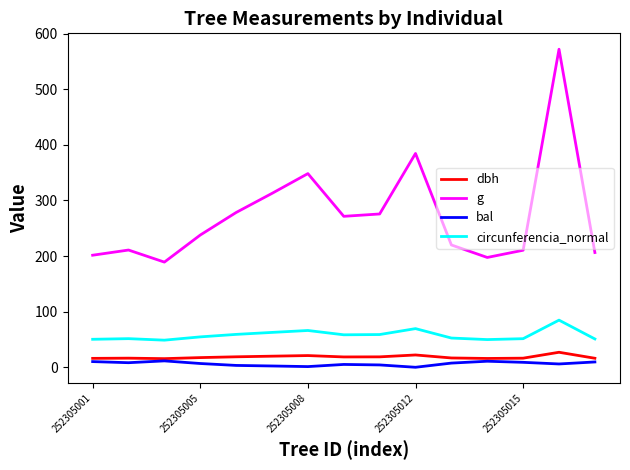

What is the maximum value for g?

572.1